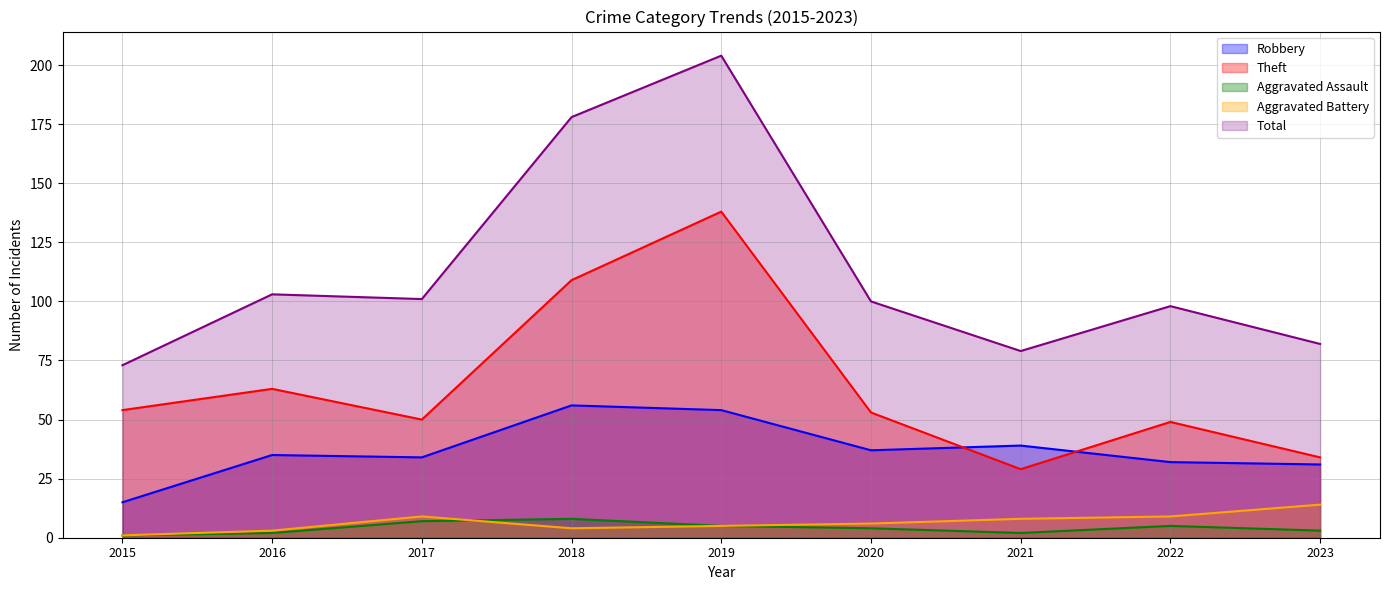

The Theft series shows 8 at 2021. True or false?

False